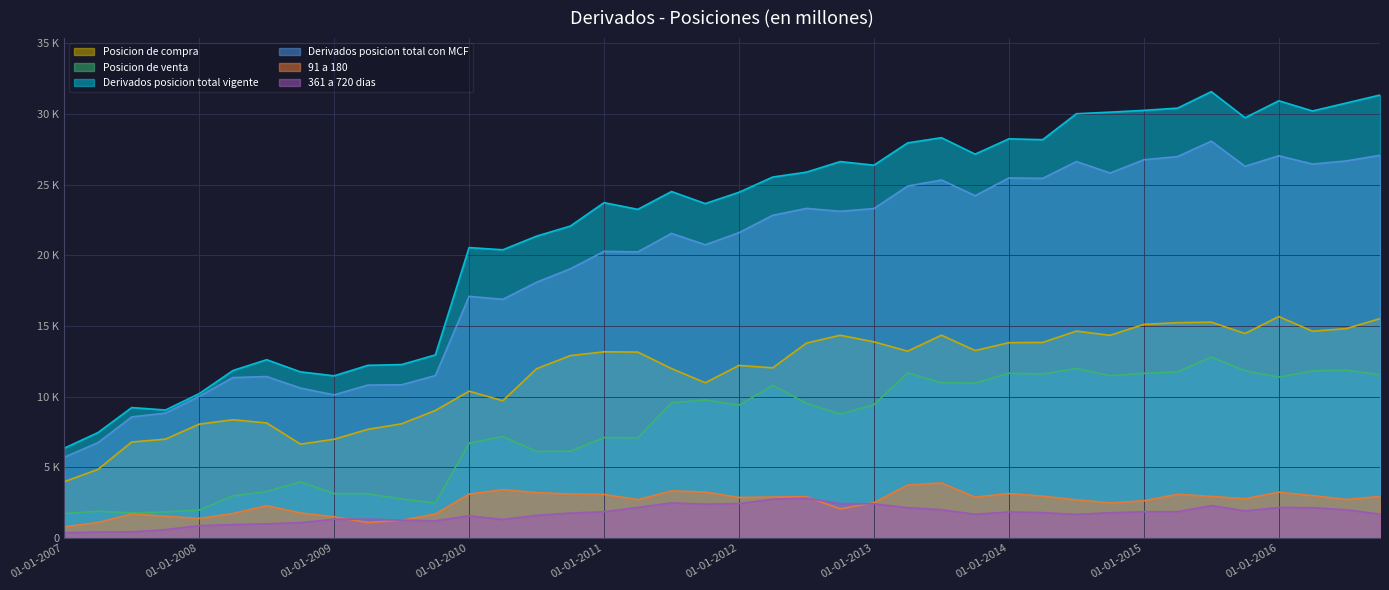

In Derivados posicion total vigente, how many points are higher than both neighbors (excluding endpoints)?

10